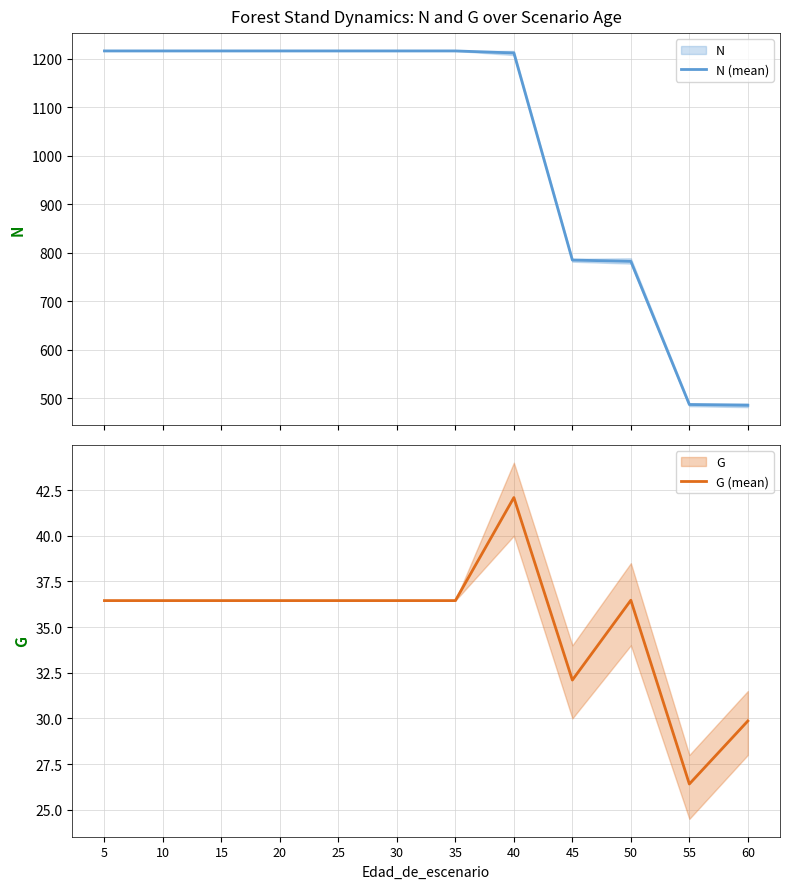

What is the sum of all N (mean) values?

12270.4